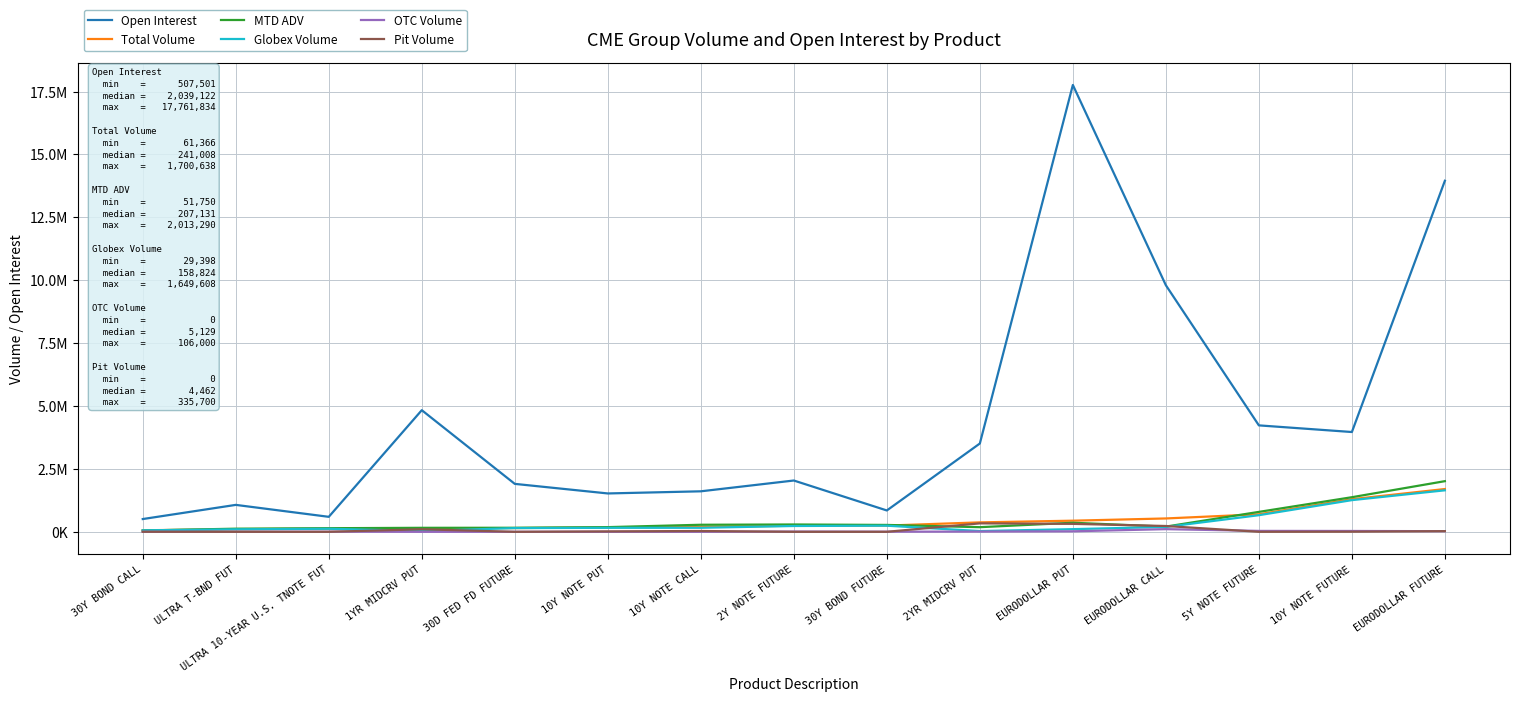

What are all the series names shown in the legend?

Open Interest, Total Volume, MTD ADV, Globex Volume, OTC Volume, Pit Volume